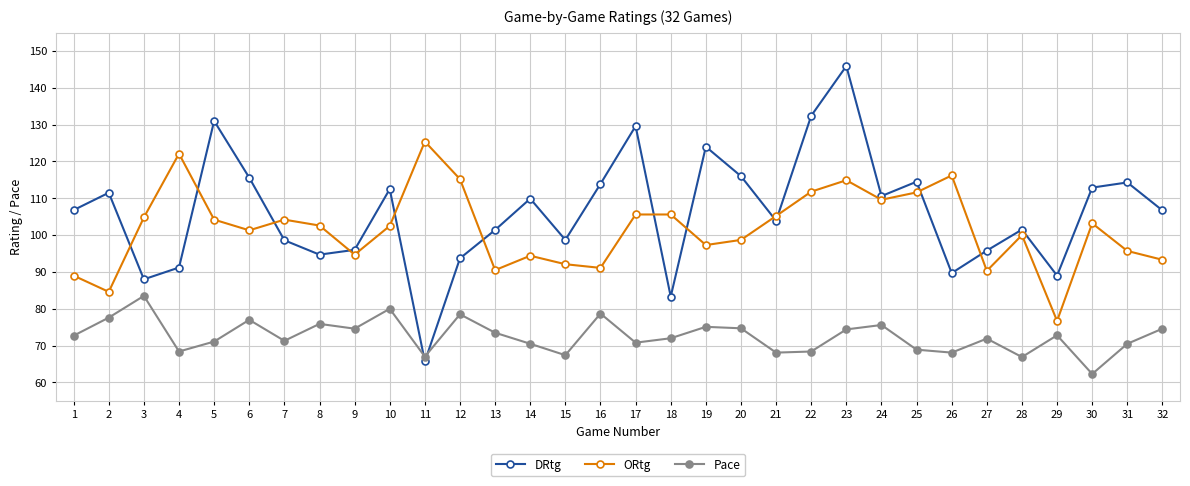

Where does the ORtg series first go above 102?

3